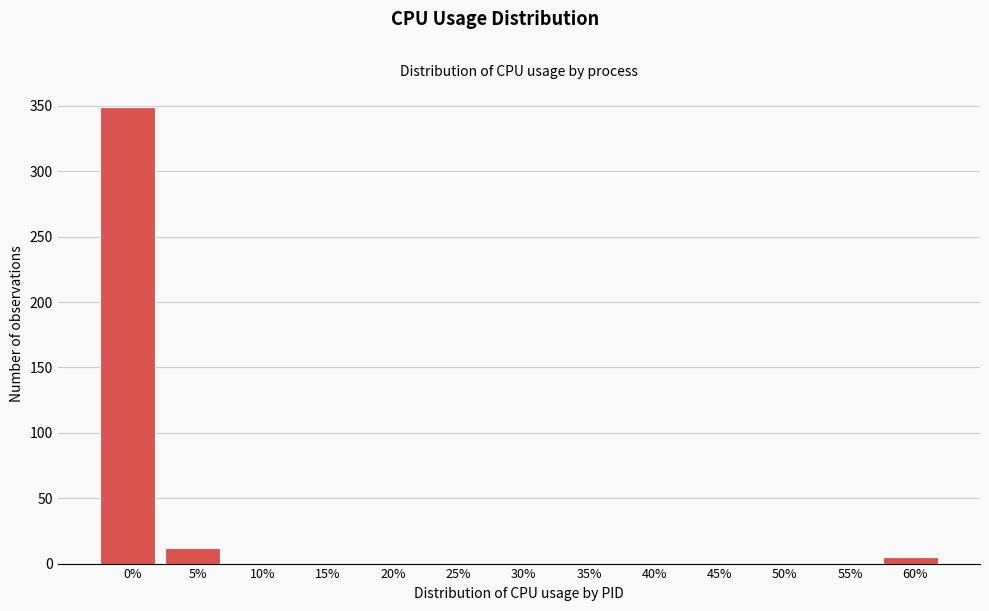

Reading left to right, extract all data points from this chart.

0%=349	5%=12	10%=0	15%=0	20%=0	25%=0	30%=0	35%=0	40%=0	45%=0	50%=0	55%=0	60%=5